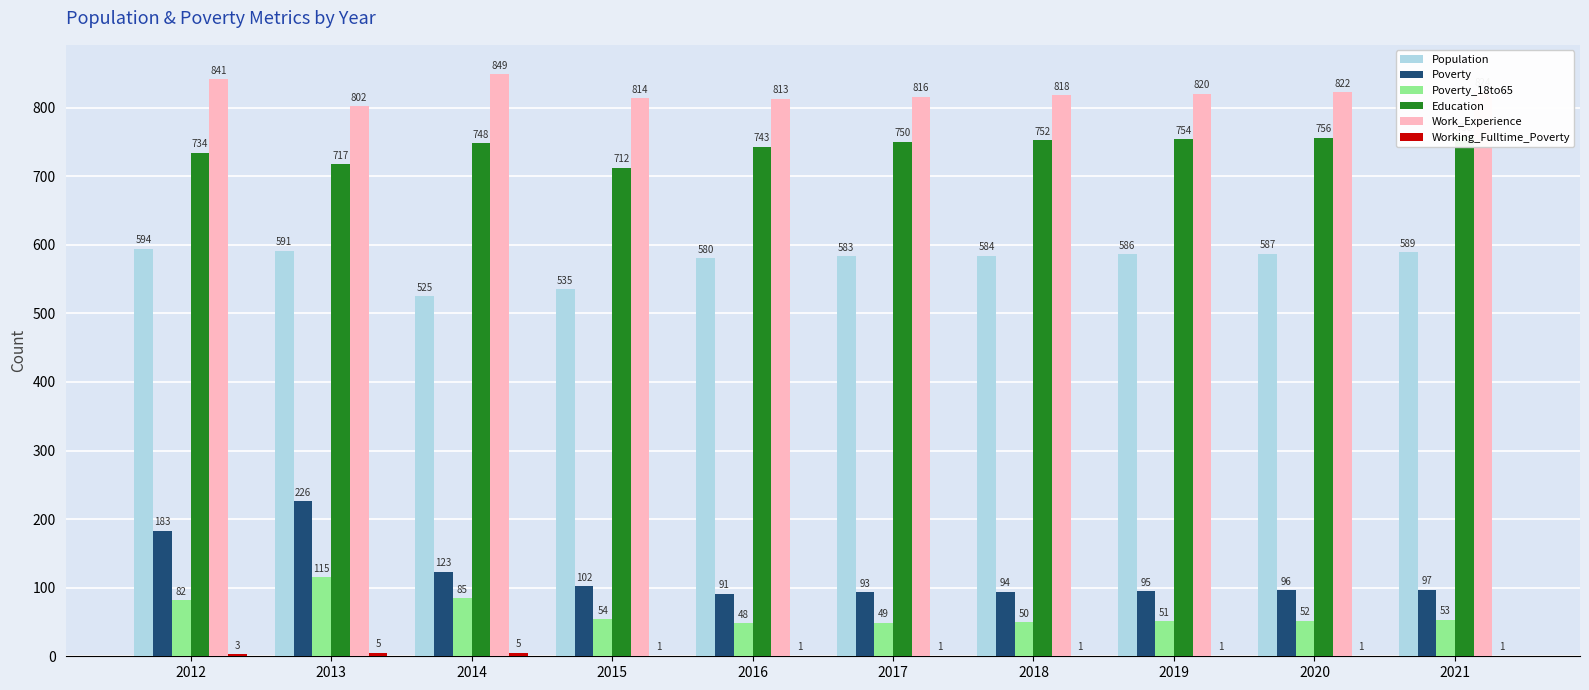

How many groups of bars are there?

10